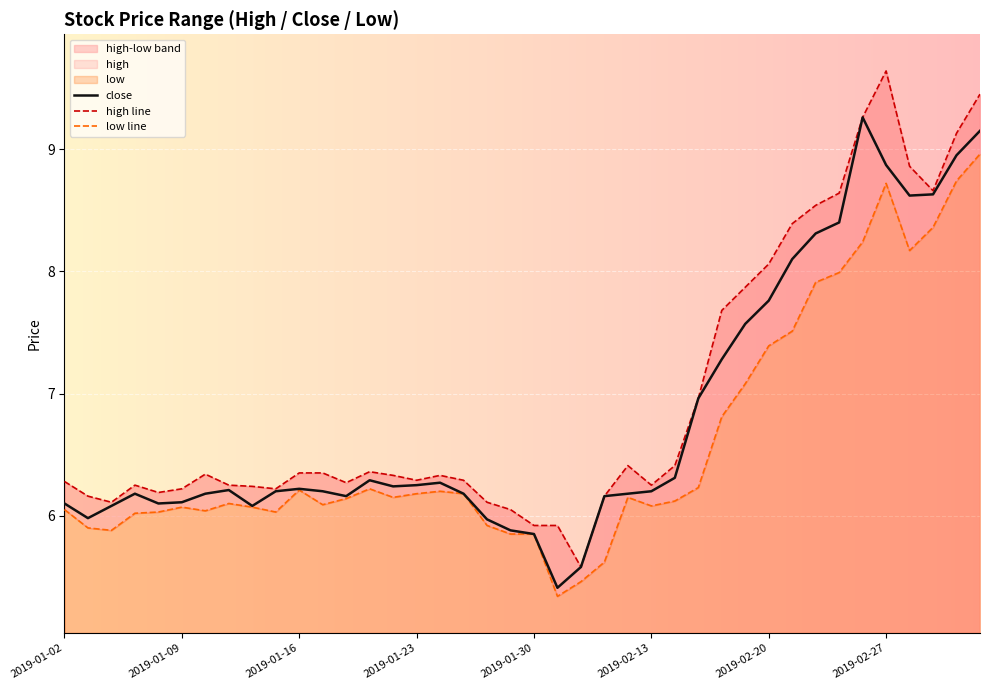

List the series in order of their peak value, highest first.

high, close, low